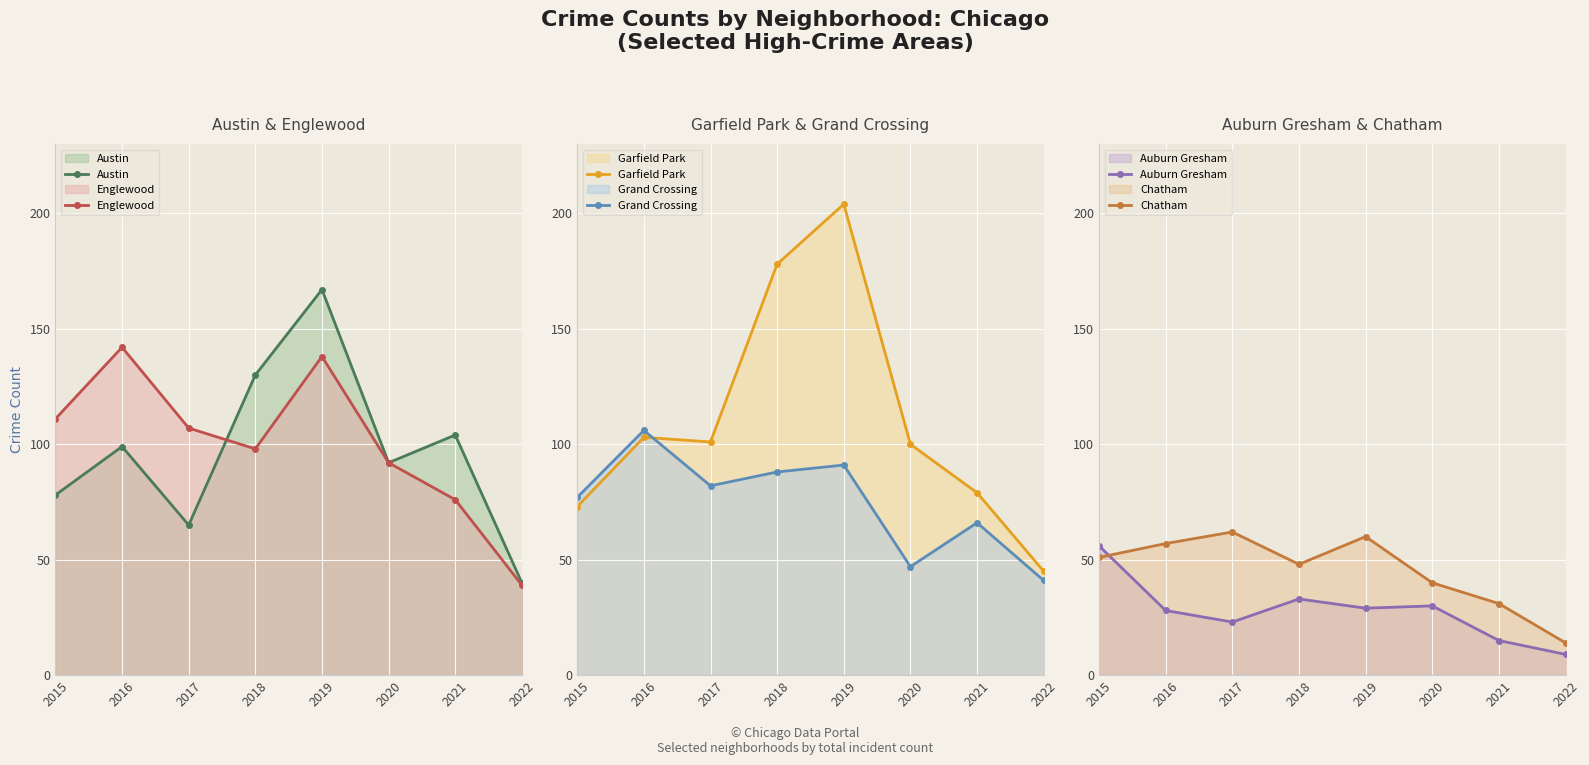

Is it true that Englewood equals 190 at 2016?

False